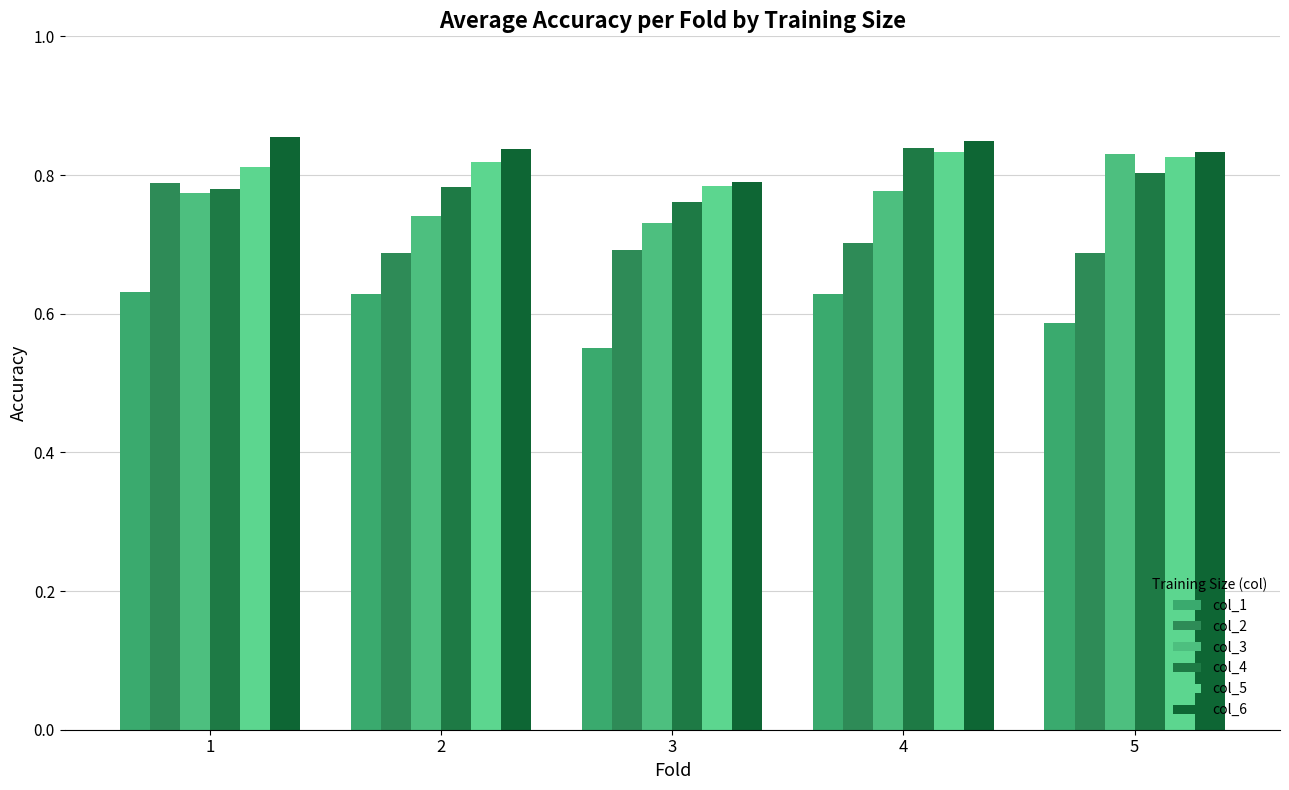

How many series are shown in this chart?

6